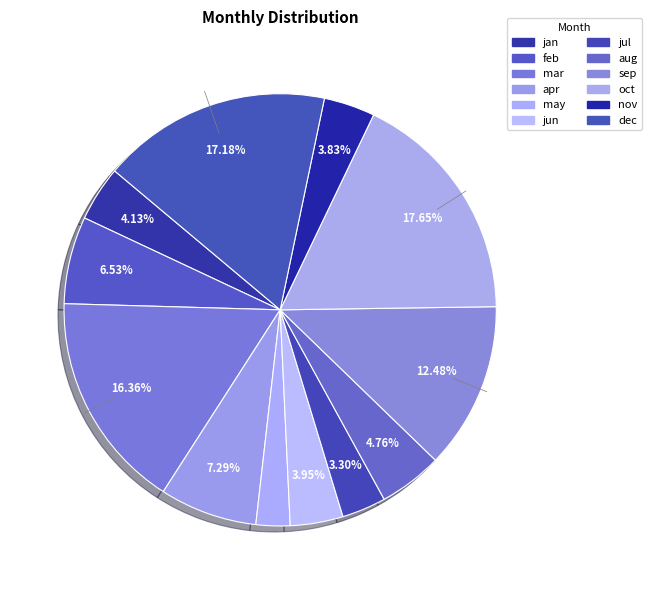

Is there any slice that represents more than half of the pie?

No